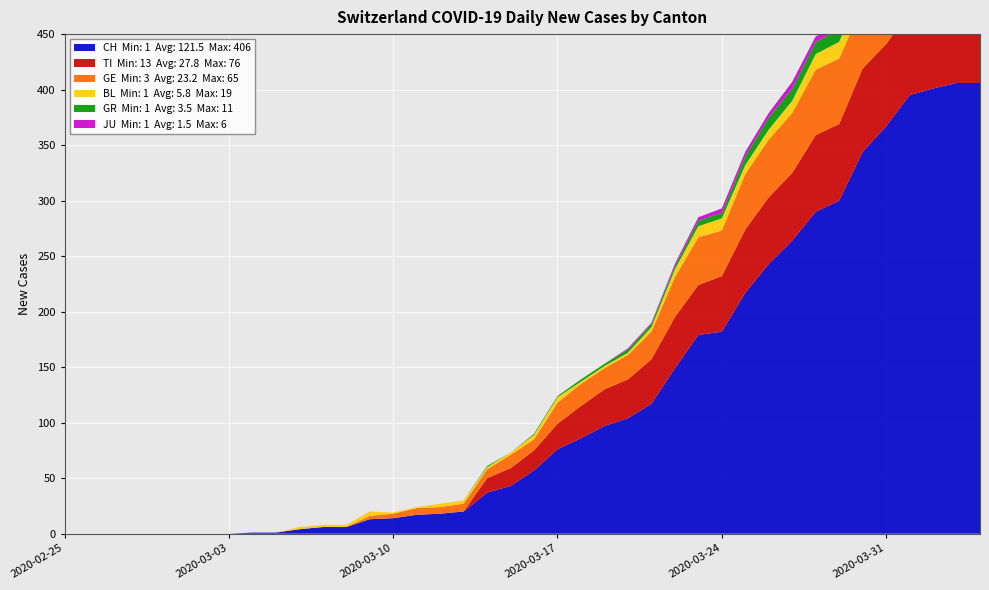

Reading left to right, list all the values displayed in this chart.

CH: 2020-02-25=0	2020-02-26=0	2020-02-27=0	2020-02-28=0	2020-02-29=0	2020-03-01=0	2020-03-02=0	2020-03-03=0	2020-03-04=1	2020-03-05=1	2020-03-06=4	2020-03-07=6	2020-03-08=6	2020-03-09=13	2020-03-10=14	2020-03-11=17	2020-03-12=18	2020-03-13=20	2020-03-14=37	2020-03-15=43	2020-03-16=57	2020-03-17=76	2020-03-18=86	2020-03-19=97	2020-03-20=104	2020-03-21=117	2020-03-22=149	2020-03-23=179	2020-03-24=182	2020-03-25=217	2020-03-26=243	2020-03-27=264	2020-03-28=290	2020-03-29=300	2020-03-30=344	2020-03-31=367	2020-04-01=395	2020-04-02=401	2020-04-03=406	2020-04-04=406
TI: 2020-02-25=0	2020-02-26=0	2020-02-27=0	2020-02-28=0	2020-02-29=0	2020-03-01=0	2020-03-02=0	2020-03-03=0	2020-03-04=0	2020-03-05=0	2020-03-06=0	2020-03-07=0	2020-03-08=0	2020-03-09=0	2020-03-10=0	2020-03-11=0	2020-03-12=0	2020-03-13=0	2020-03-14=13	2020-03-15=16	2020-03-16=18	2020-03-17=23	2020-03-18=29	2020-03-19=33	2020-03-20=35	2020-03-21=40	2020-03-22=46	2020-03-23=45	2020-03-24=50	2020-03-25=57	2020-03-26=60	2020-03-27=61	2020-03-28=69	2020-03-29=69	2020-03-30=75	2020-03-31=74	2020-04-01=76	2020-04-02=75	2020-04-03=75	2020-04-04=72
GE: 2020-02-25=0	2020-02-26=0	2020-02-27=0	2020-02-28=0	2020-02-29=0	2020-03-01=0	2020-03-02=0	2020-03-03=0	2020-03-04=0	2020-03-05=0	2020-03-06=0	2020-03-07=0	2020-03-08=0	2020-03-09=3	2020-03-10=4	2020-03-11=6	2020-03-12=6	2020-03-13=7	2020-03-14=8	2020-03-15=12	2020-03-16=10	2020-03-17=19	2020-03-18=20	2020-03-19=19	2020-03-20=22	2020-03-21=25	2020-03-22=36	2020-03-23=43	2020-03-24=41	2020-03-25=50	2020-03-26=52	2020-03-27=54	2020-03-28=59	2020-03-29=59	2020-03-30=57	2020-03-31=64	2020-04-01=64	2020-04-02=62	2020-04-03=65	2020-04-04=61
BL: 2020-02-25=0	2020-02-26=0	2020-02-27=0	2020-02-28=0	2020-02-29=0	2020-03-01=0	2020-03-02=0	2020-03-03=0	2020-03-04=0	2020-03-05=0	2020-03-06=2	2020-03-07=2	2020-03-08=2	2020-03-09=4	2020-03-10=1	2020-03-11=1	2020-03-12=3	2020-03-13=3	2020-03-14=2	2020-03-15=2	2020-03-16=4	2020-03-17=5	2020-03-18=2	2020-03-19=2	2020-03-20=2	2020-03-21=4	2020-03-22=7	2020-03-23=10	2020-03-24=11	2020-03-25=8	2020-03-26=9	2020-03-27=11	2020-03-28=14	2020-03-29=15	2020-03-30=17	2020-03-31=18	2020-04-01=17	2020-04-02=18	2020-04-03=18	2020-04-04=19
GR: 2020-02-25=0	2020-02-26=0	2020-02-27=0	2020-02-28=0	2020-02-29=0	2020-03-01=0	2020-03-02=0	2020-03-03=0	2020-03-04=0	2020-03-05=0	2020-03-06=0	2020-03-07=0	2020-03-08=0	2020-03-09=0	2020-03-10=0	2020-03-11=0	2020-03-12=0	2020-03-13=0	2020-03-14=1	2020-03-15=0	2020-03-16=1	2020-03-17=1	2020-03-18=2	2020-03-19=2	2020-03-20=3	2020-03-21=3	2020-03-22=3	2020-03-23=5	2020-03-24=5	2020-03-25=8	2020-03-26=11	2020-03-27=11	2020-03-28=11	2020-03-29=11	2020-03-30=9	2020-03-31=10	2020-04-01=11	2020-04-02=11	2020-04-03=10	2020-04-04=10
JU: 2020-02-25=0	2020-02-26=0	2020-02-27=0	2020-02-28=0	2020-02-29=0	2020-03-01=0	2020-03-02=0	2020-03-03=0	2020-03-04=0	2020-03-05=0	2020-03-06=0	2020-03-07=0	2020-03-08=0	2020-03-09=0	2020-03-10=0	2020-03-11=0	2020-03-12=0	2020-03-13=0	2020-03-14=0	2020-03-15=0	2020-03-16=0	2020-03-17=0	2020-03-18=0	2020-03-19=0	2020-03-20=1	2020-03-21=1	2020-03-22=2	2020-03-23=3	2020-03-24=4	2020-03-25=4	2020-03-26=4	2020-03-27=6	2020-03-28=5	2020-03-29=5	2020-03-30=5	2020-03-31=5	2020-04-01=5	2020-04-02=3	2020-04-03=3	2020-04-04=3